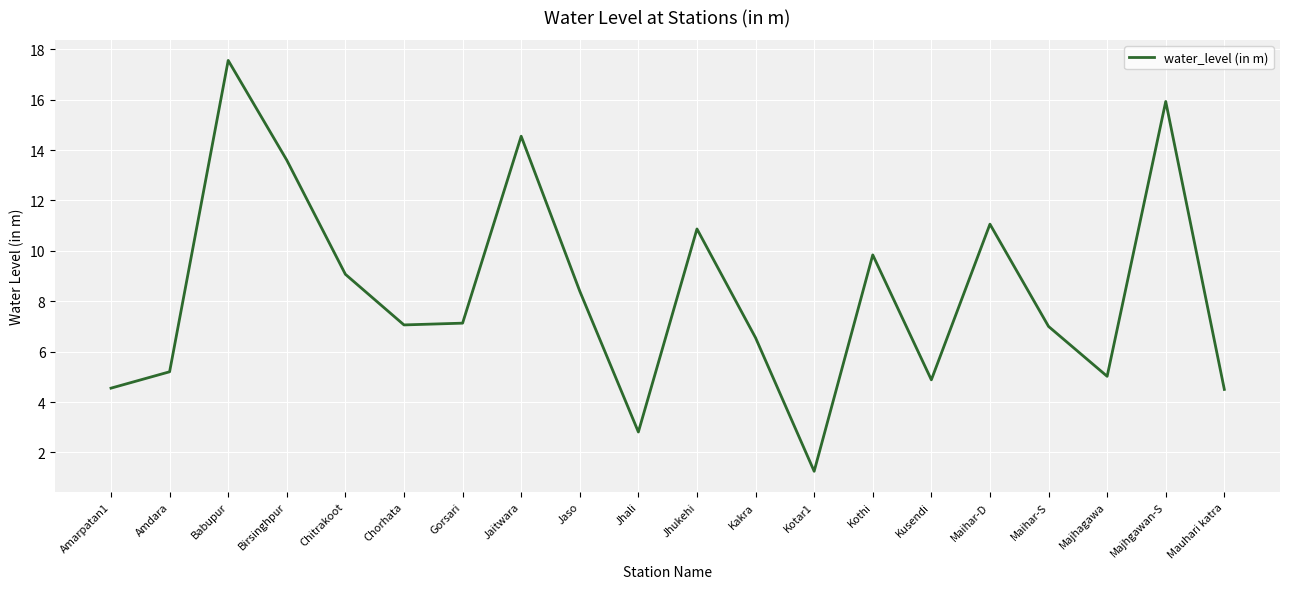

How many lines are shown in the chart?

1